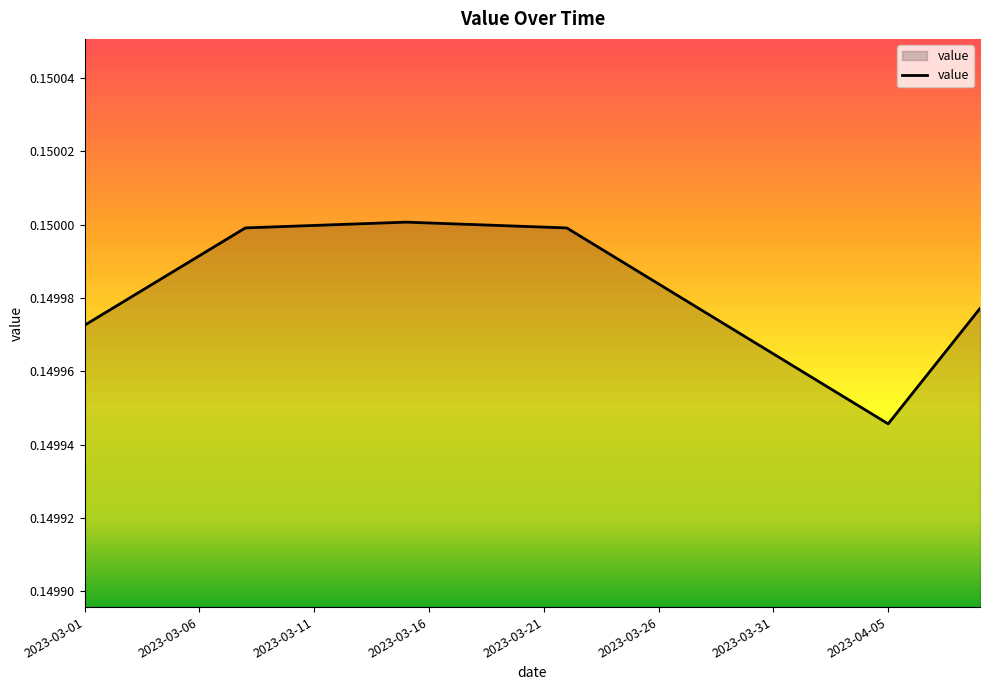

How many lines are shown in the chart?

1